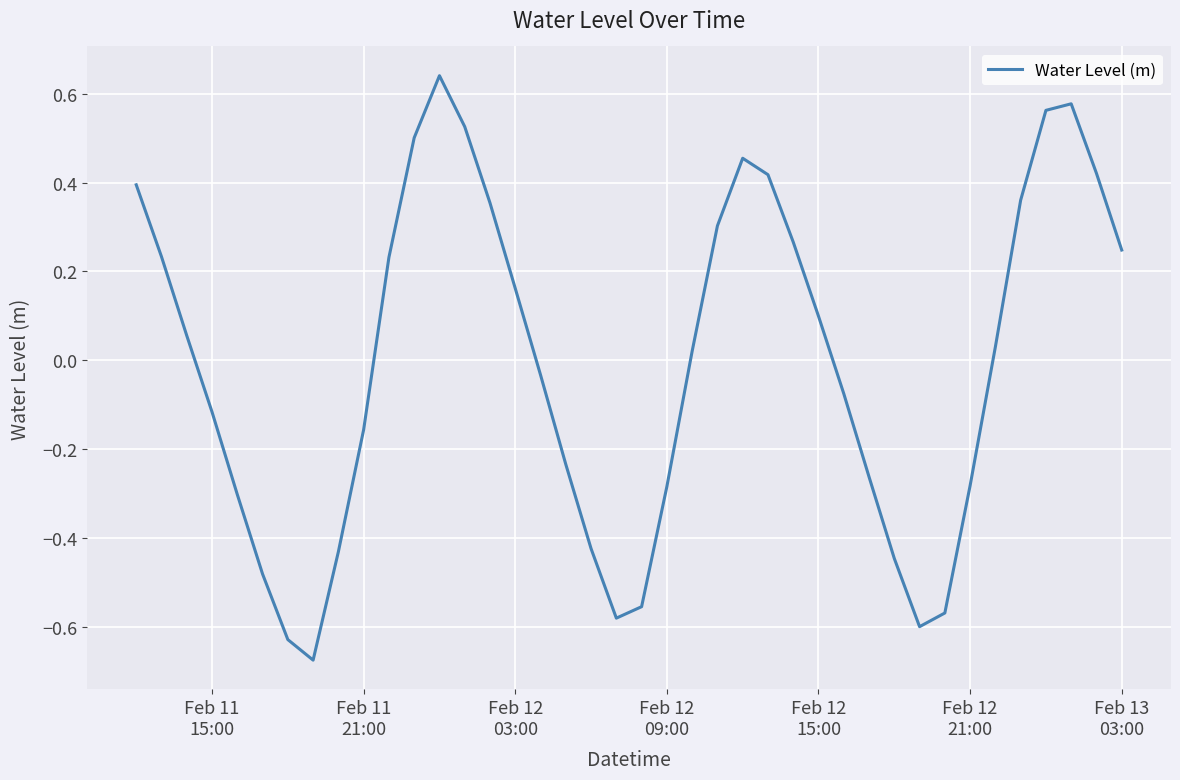

What is the difference between the maximum and minimum values?

1.3